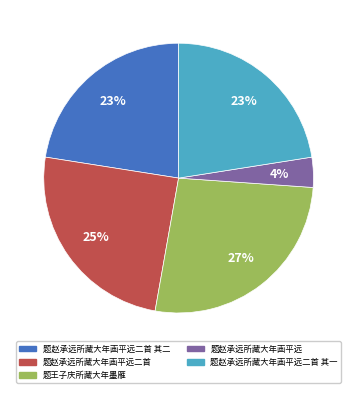

Is the sum of 题赵承远所藏大年画平远二首 and 题赵承远所藏大年画平远 greater than half?

No